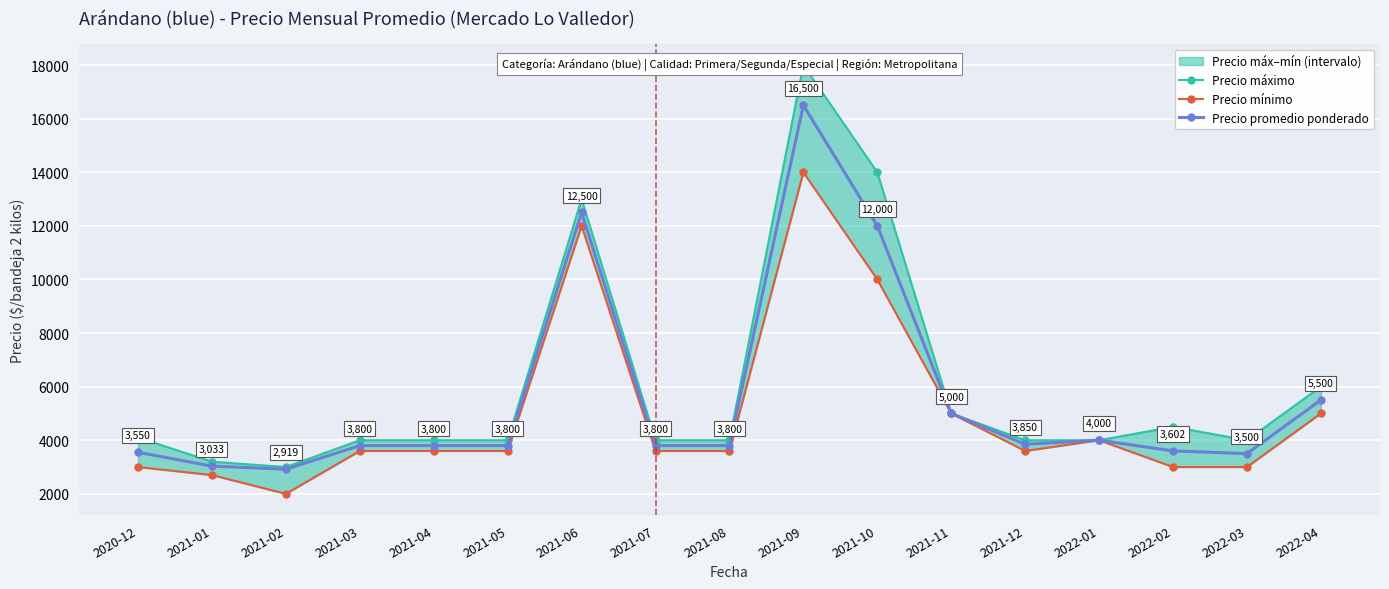

Is the value of Precio máximo at 2021-09 greater than the value of Precio mínimo at 2021-01?

Yes